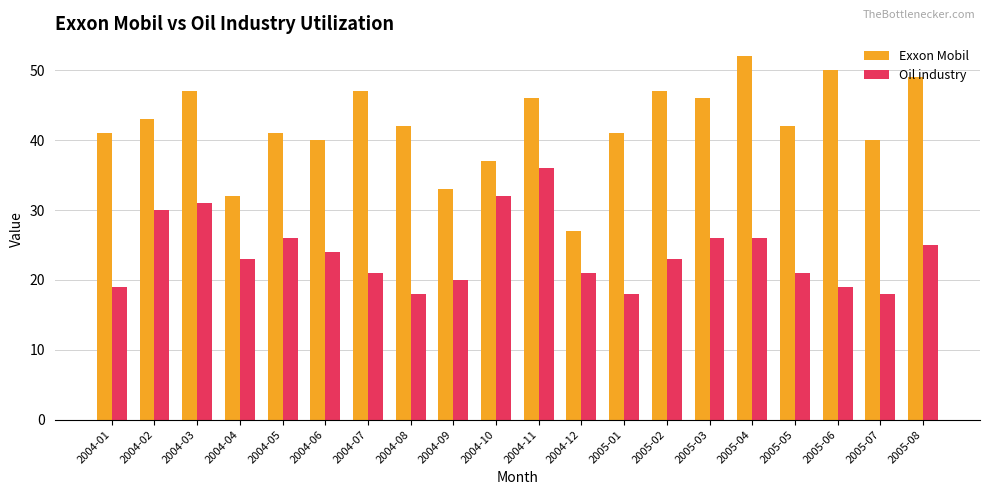

What is the maximum value for Oil industry?

36